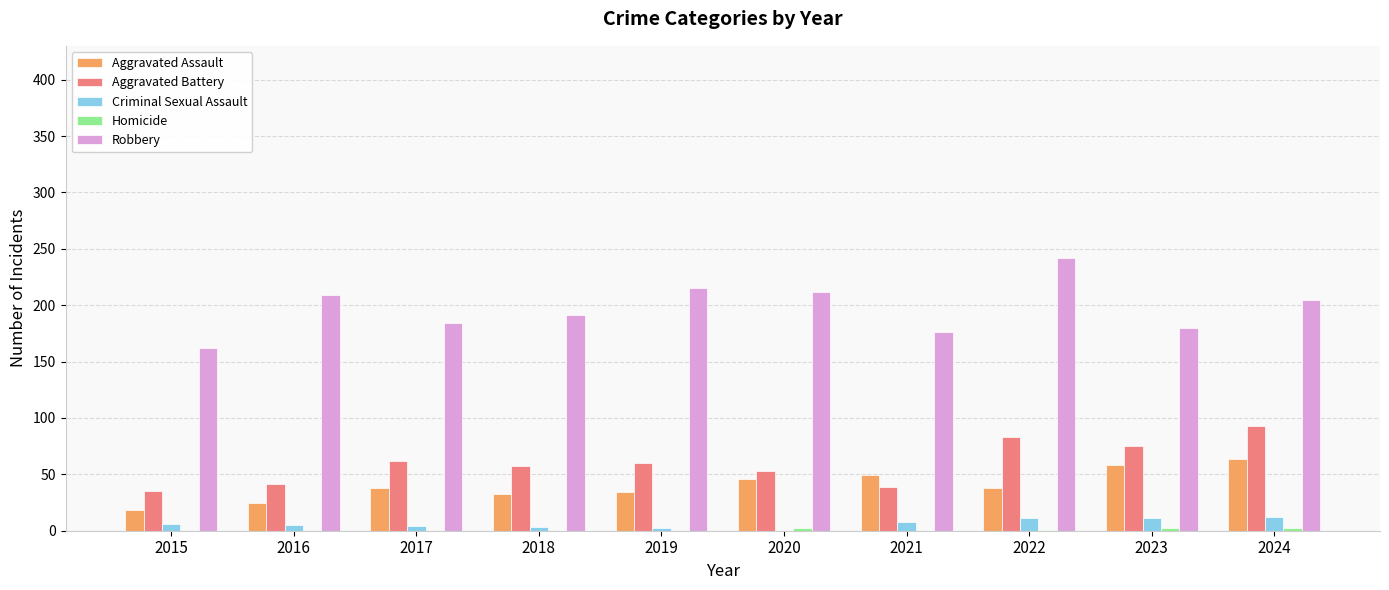

What is the total value across all series at 2023?

326